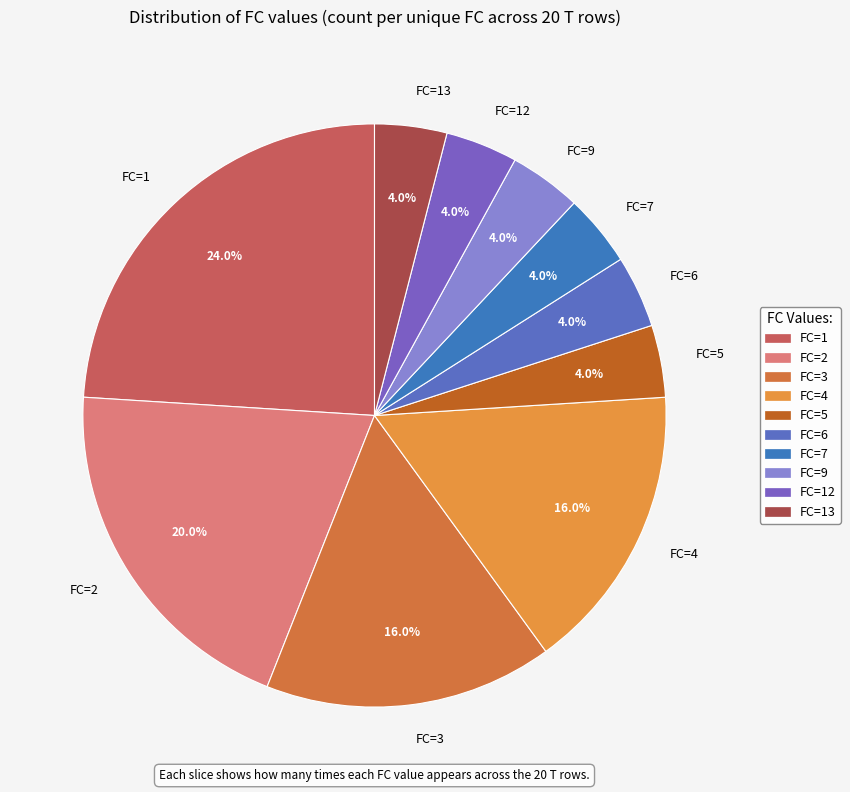

What percentage do FC=3 and FC=9 together represent?

20.0%